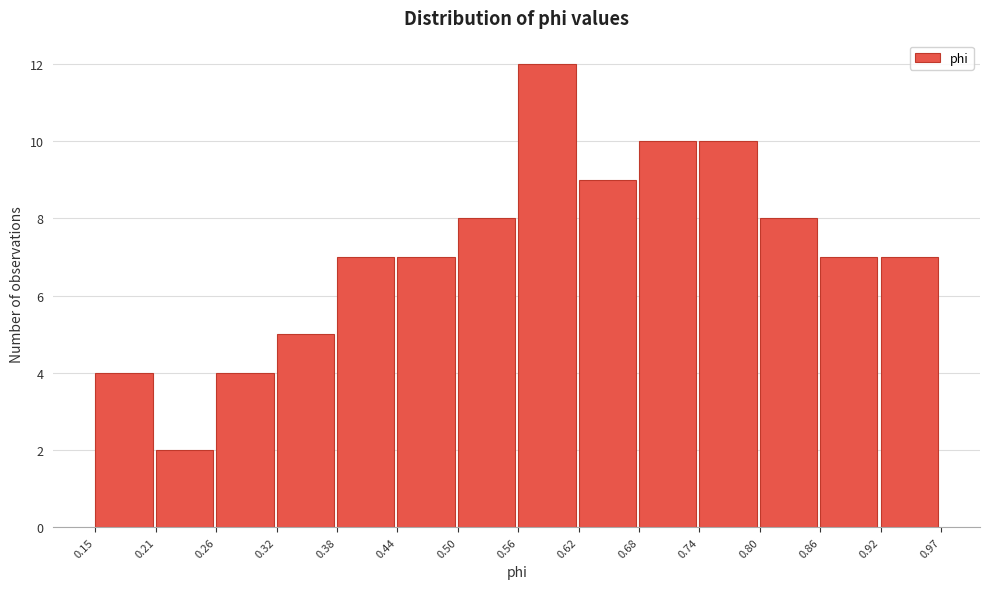

How tall is the bar that spans 0.62 to 0.68 on the x-axis? The values are not printed on the chart, so give them approximately, as read against the axis.

9